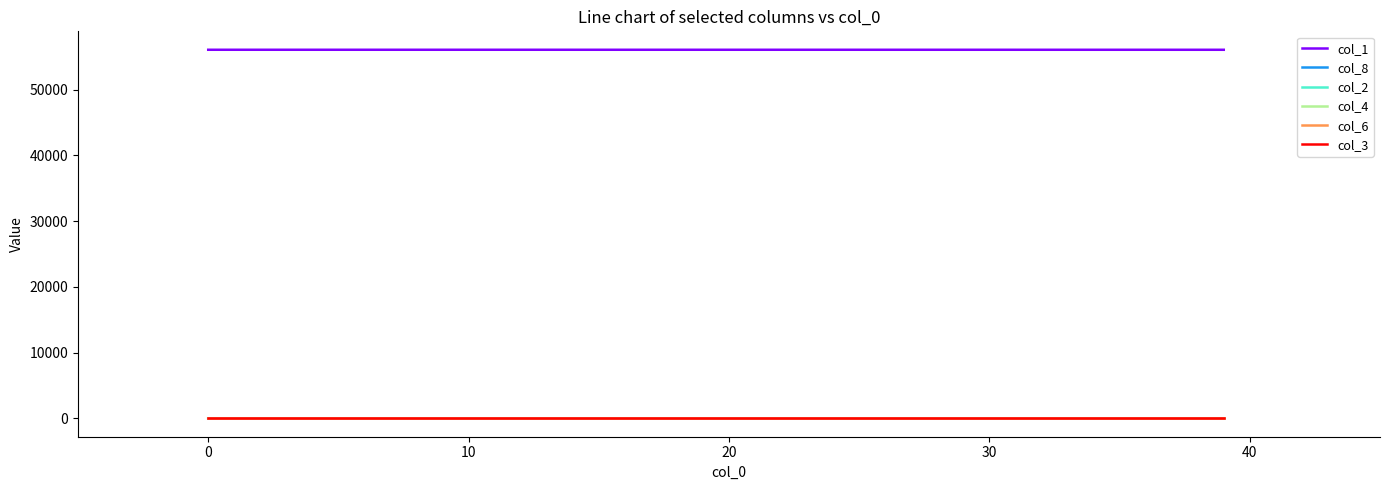

True or false: col_3 and col_1 cross at least once.

False